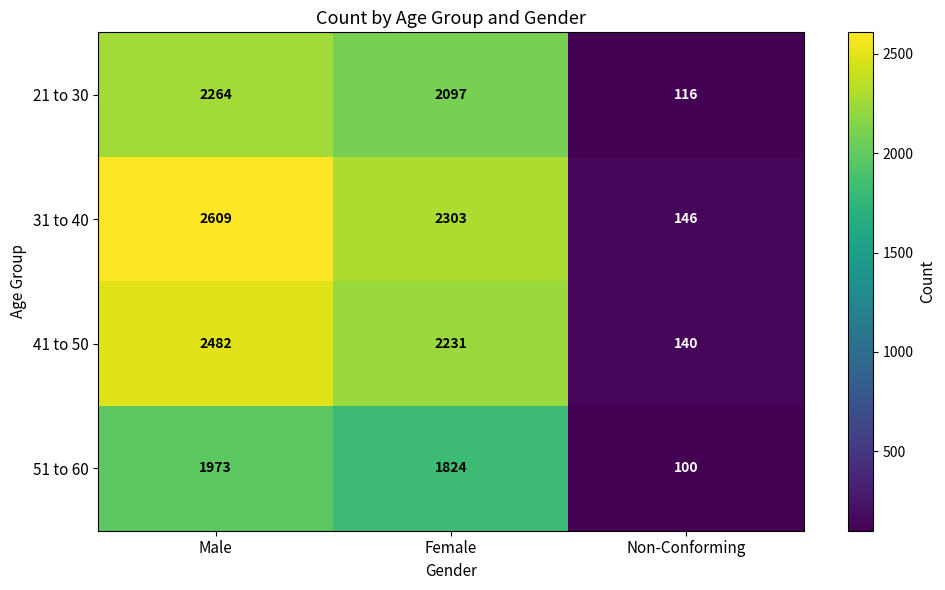

What is the difference between the 31 to 40 values at Non-Conforming and Female?

2157